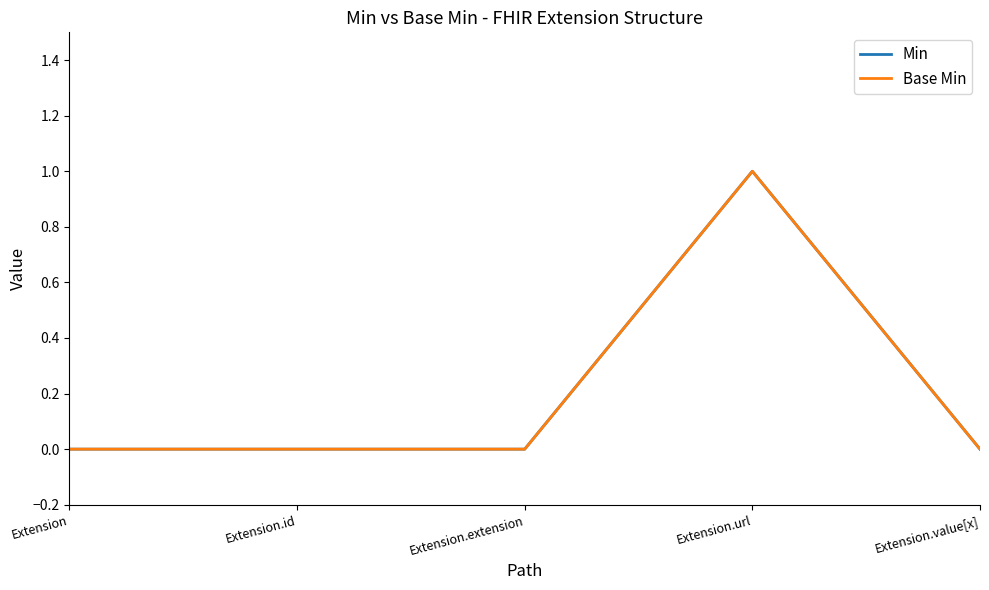

Is this an area chart (filled region under the line)?

No